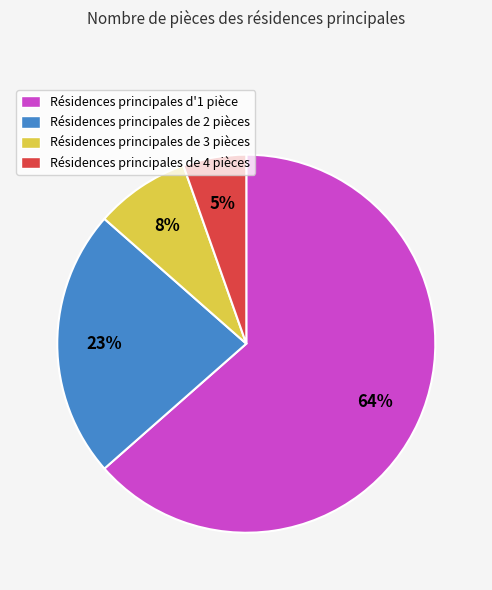

Is there a majority slice in this chart?

Yes